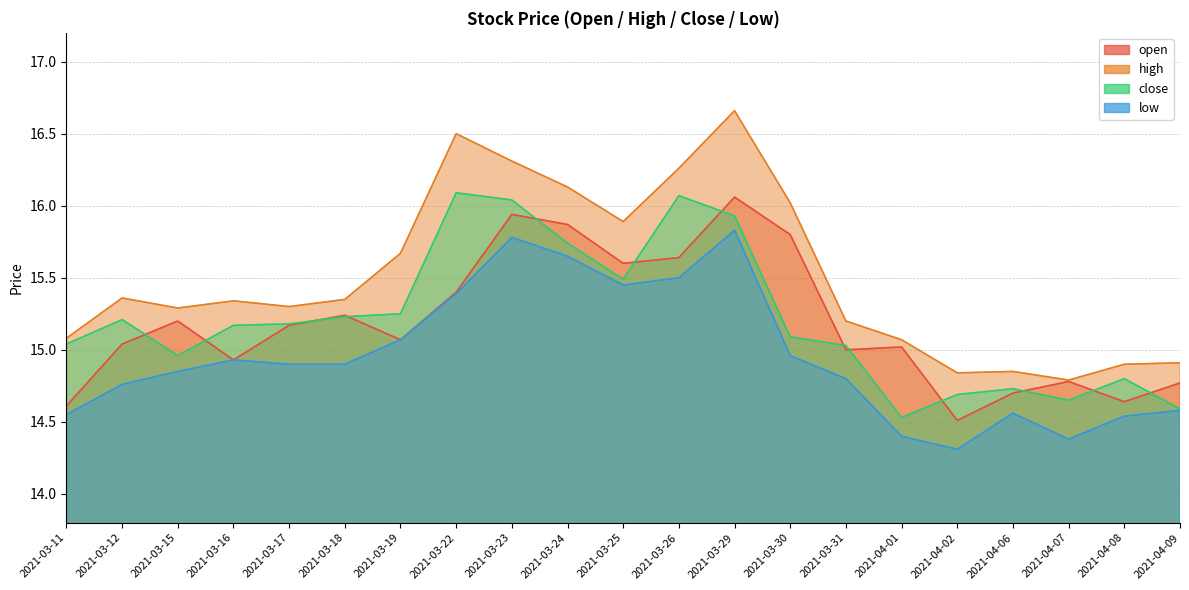

What are all the series names shown in the legend?

open, high, close, low